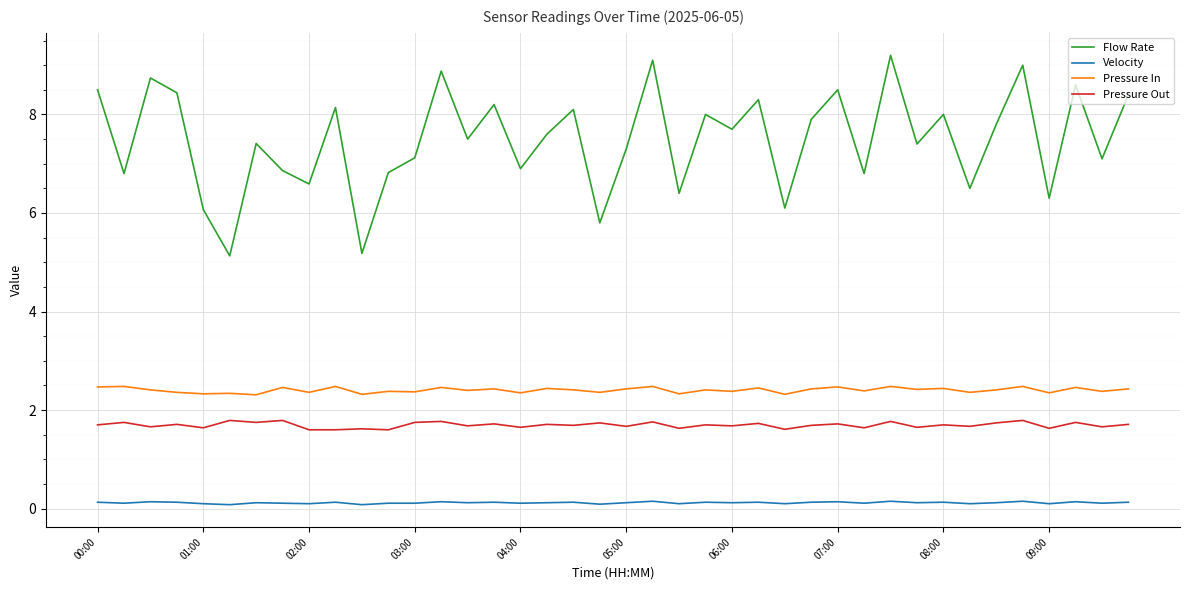

True or false: Pressure In and Pressure Out cross at least once.

False